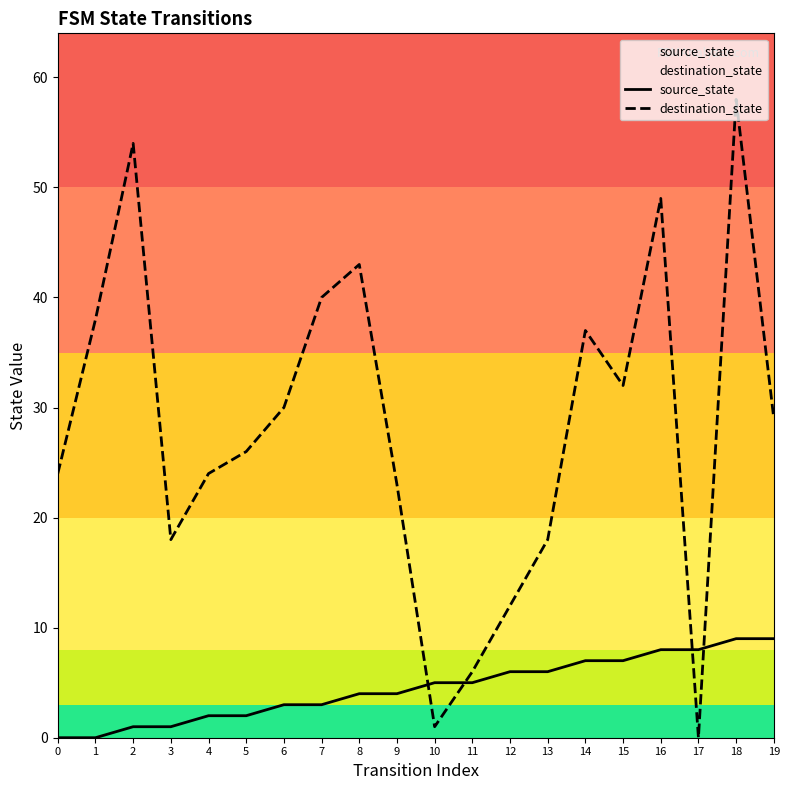

What is the sum of all destination_state values?

562